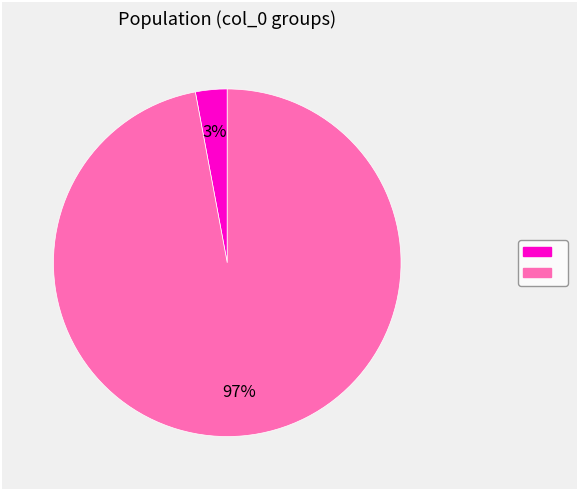

To the nearest percent, what is the difference between the largest and smallest slice percentages?

94%